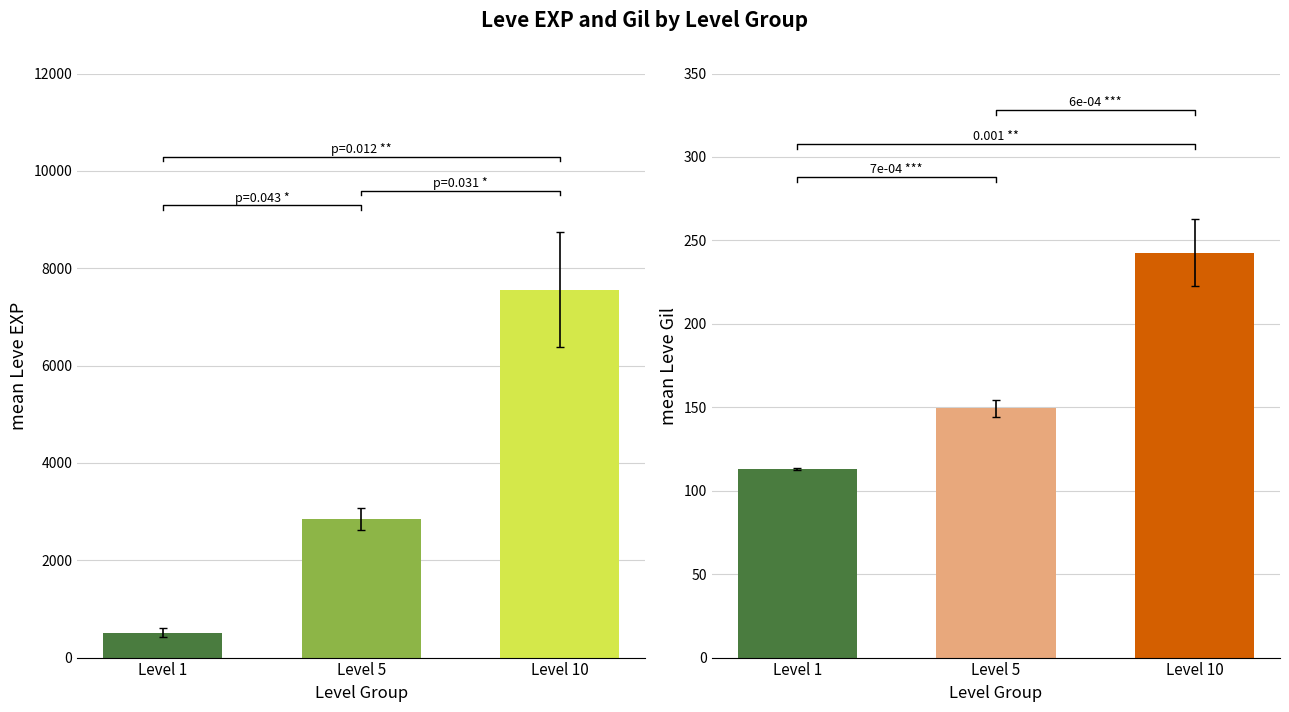

Are the bars grouped side by side (vs. stacked)?

Yes